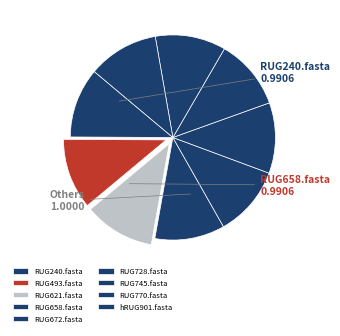

The RUG728.fasta slice represents 1% of the pie. True or false?

False